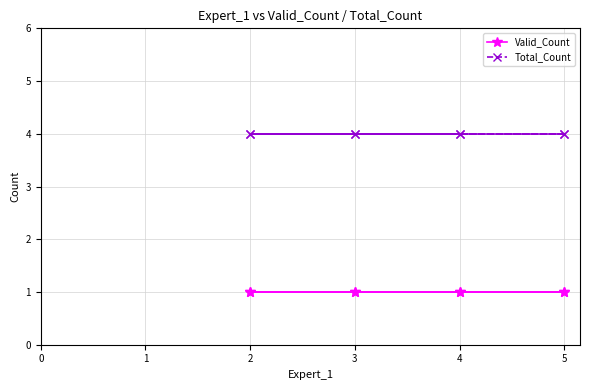

Between 2 and 4, which series saw the biggest shift?

Valid_Count